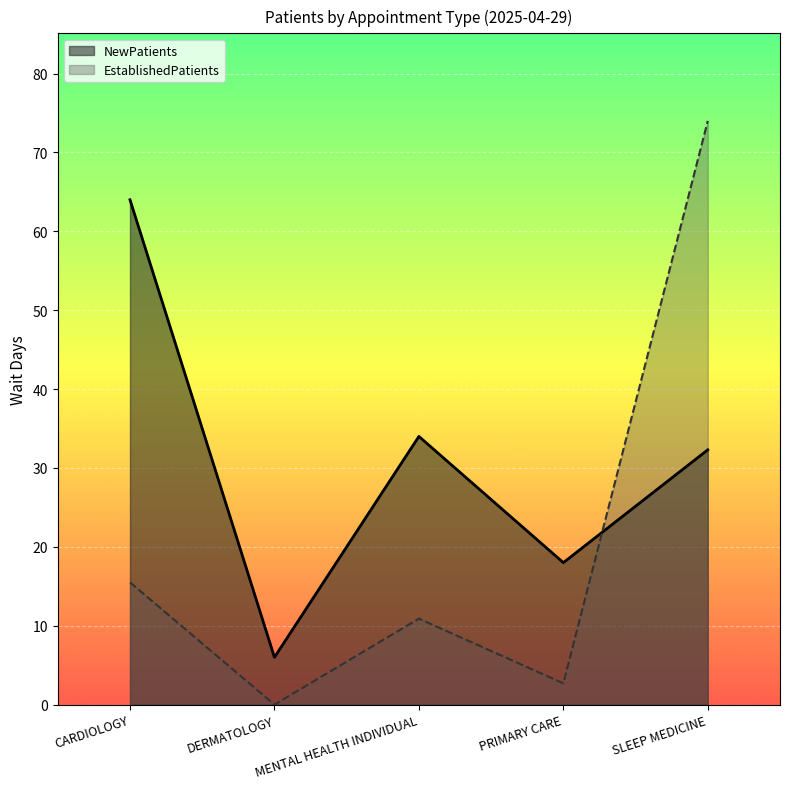

Which series has the largest range (max minus min)?

EstablishedPatients